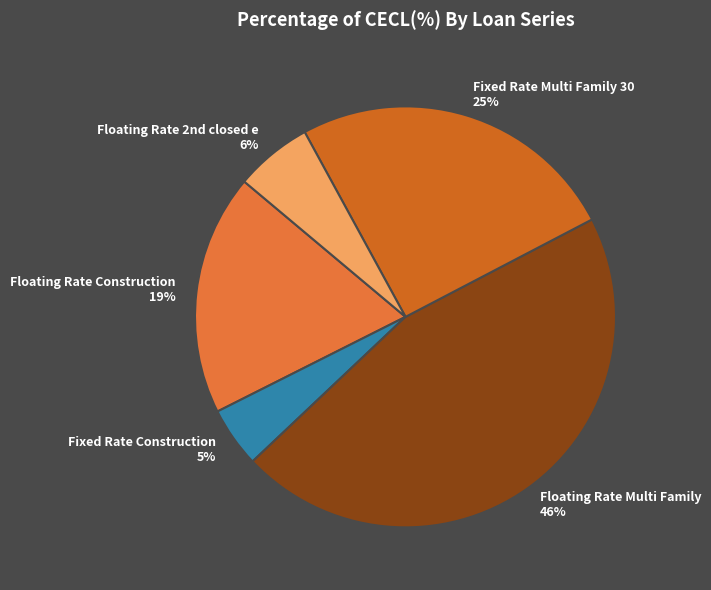

Rank the categories by value from highest to lowest.

Floating Rate Multi Family, Fixed Rate Multi Family 30, Floating Rate Construction, Floating Rate 2nd closed e, Fixed Rate Construction